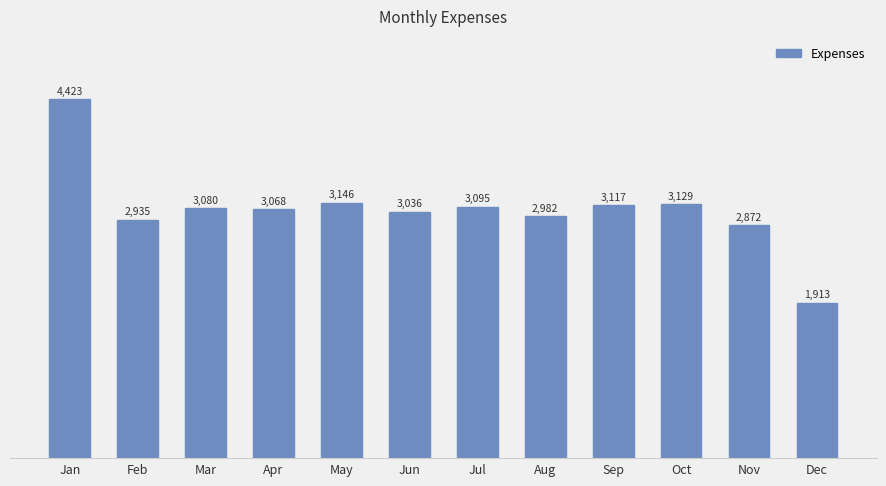

The chart shows a value of 1011.5 at Oct. True or false?

False